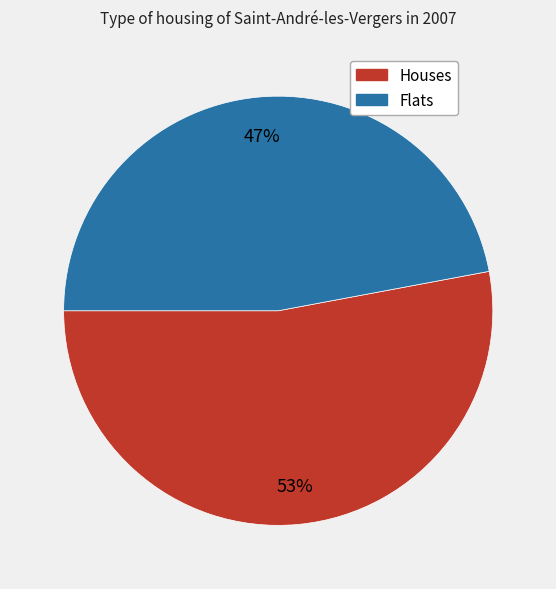

Count the number of slices in the pie.

2